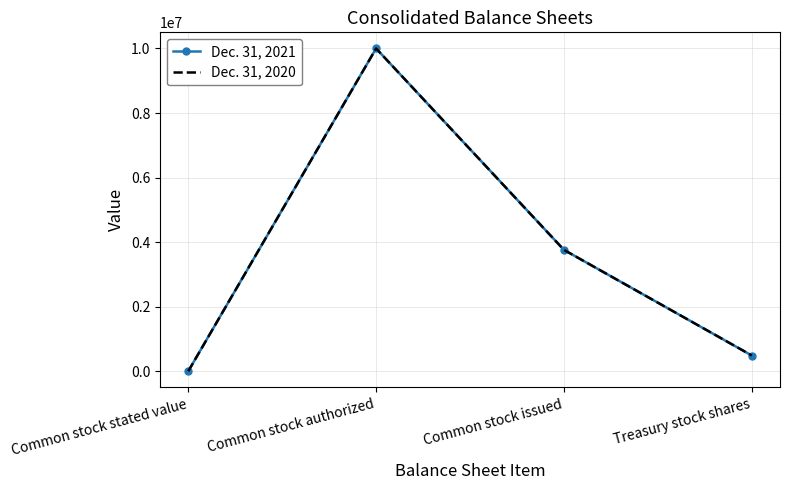

At which label is Dec. 31, 2021 closest to 5000000?

Common stock issued